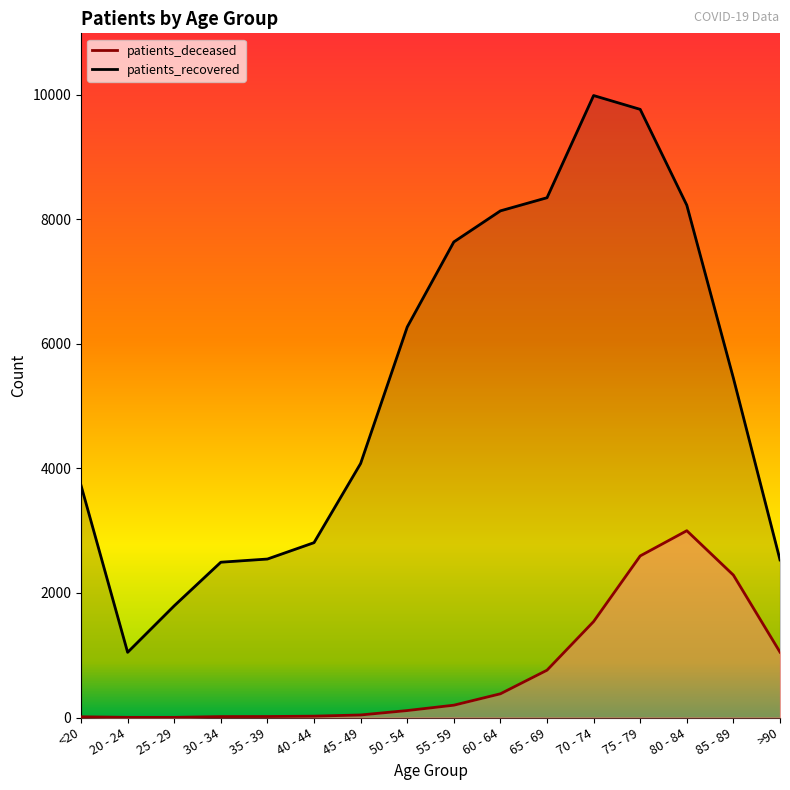

Rank the series at 55 - 59 from lowest to highest value.

patients_deceased, patients_recovered